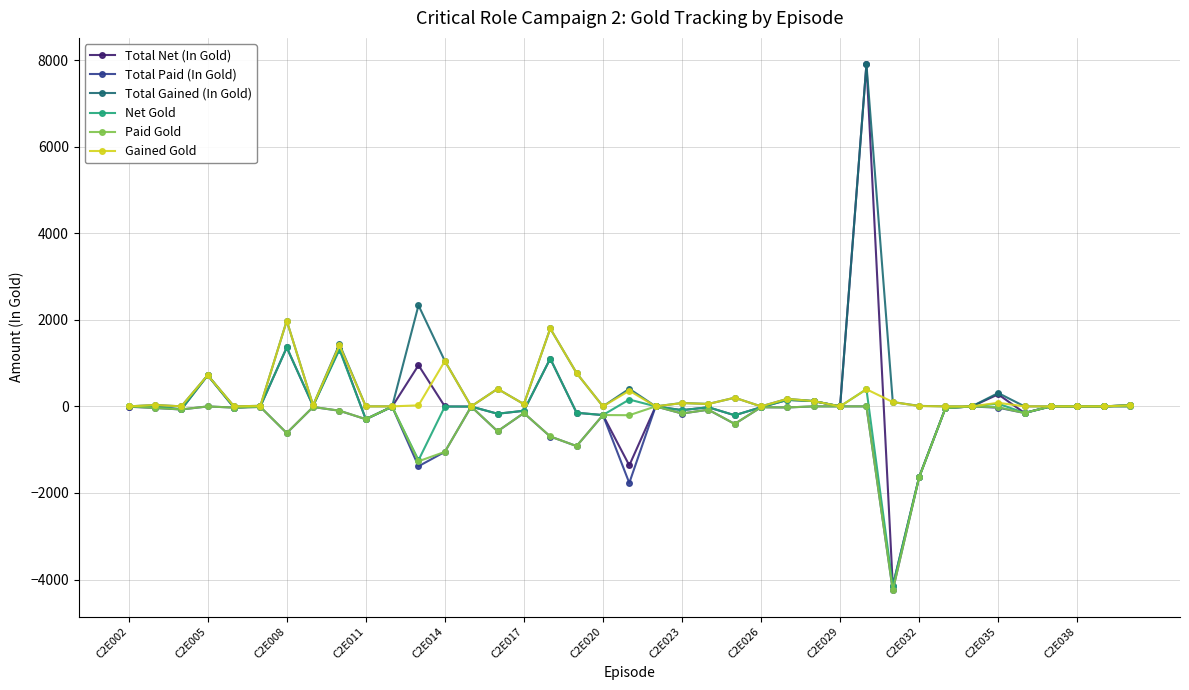

What is the maximum value shown in the chart?

7906.0